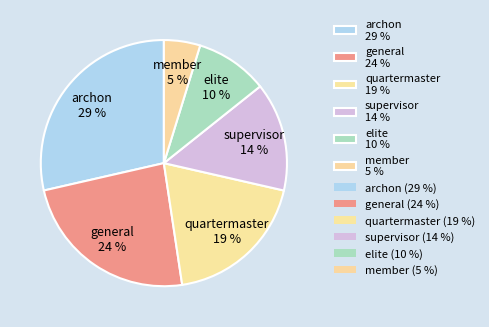

Does elite account for over 50% of the chart?

No